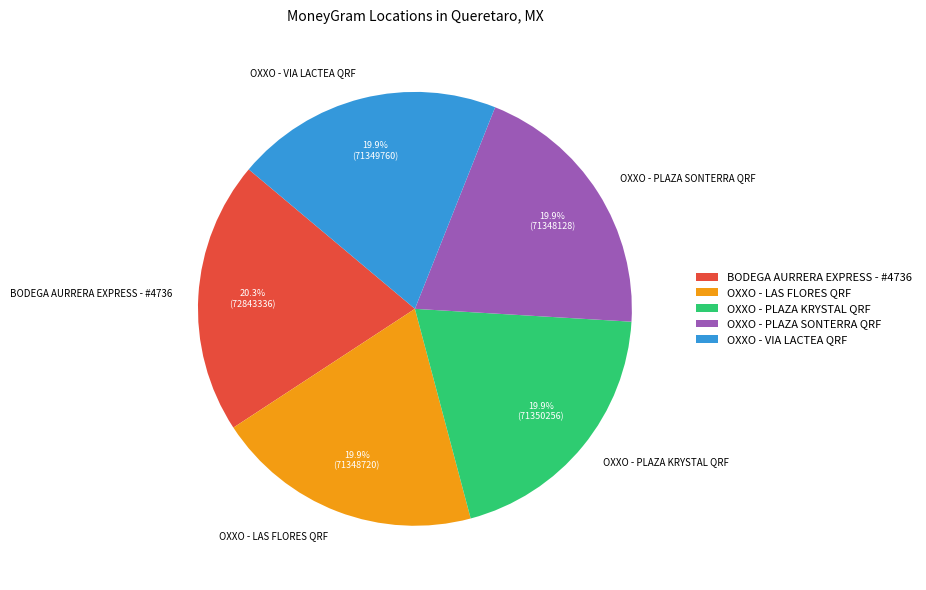

Is the sum of OXXO - VIA LACTEA QRF and OXXO - PLAZA SONTERRA QRF greater than half?

No